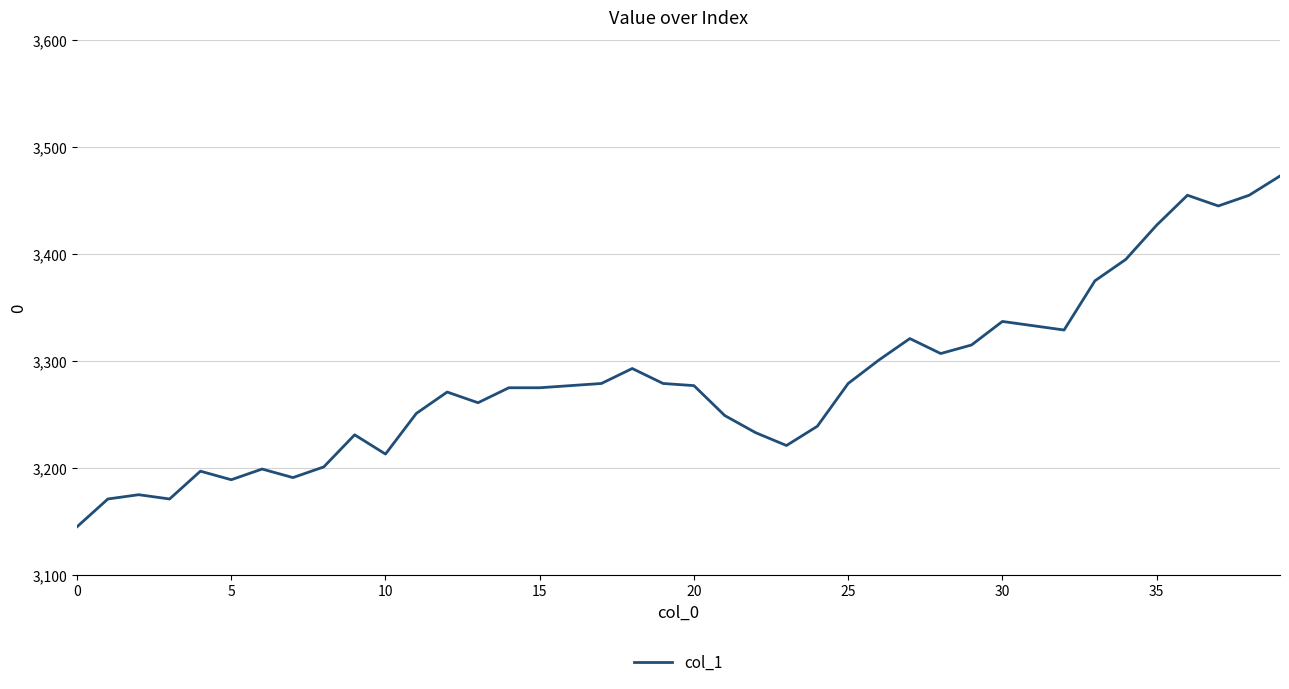

What is the difference between the maximum and minimum values?

328